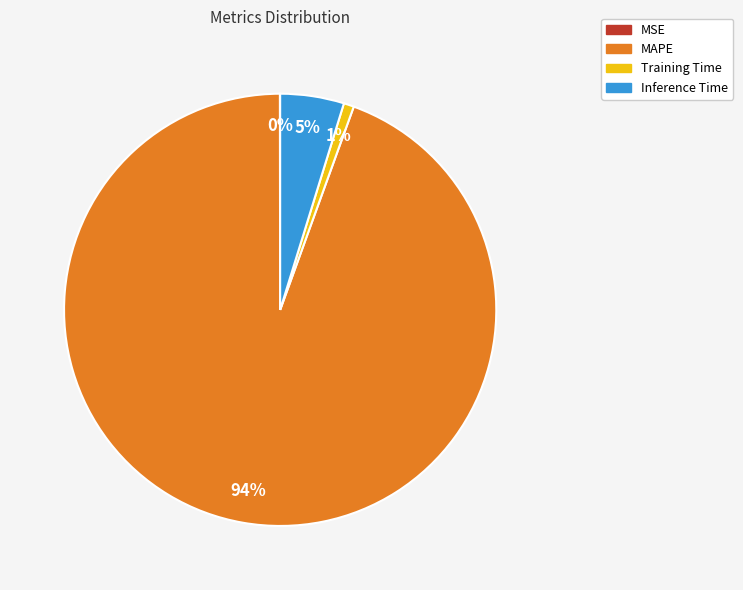

Which category has the biggest portion of the pie?

MAPE